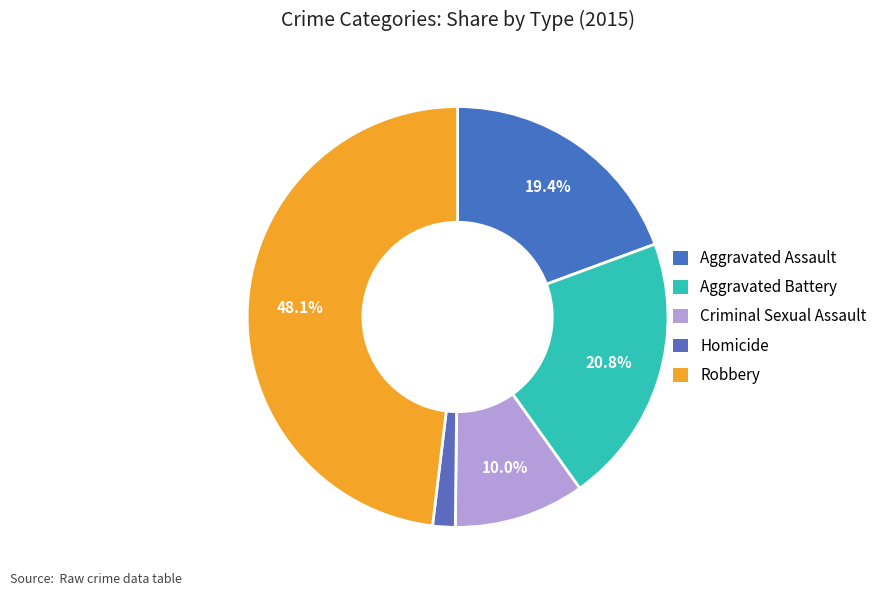

How many slices are in this pie chart?

5